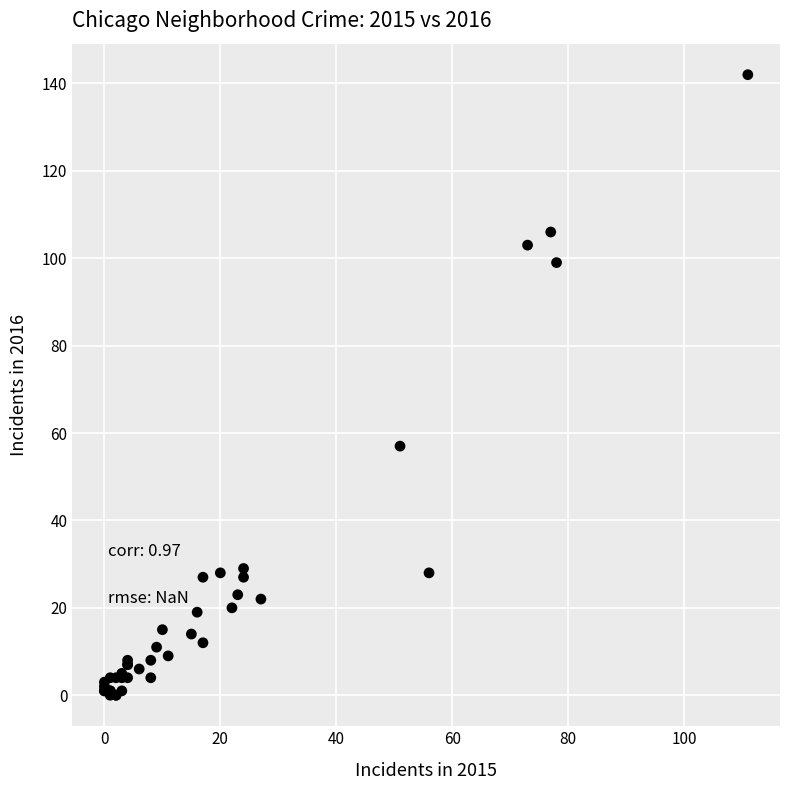

What Y value in the scatter plot is closest to 71?

57